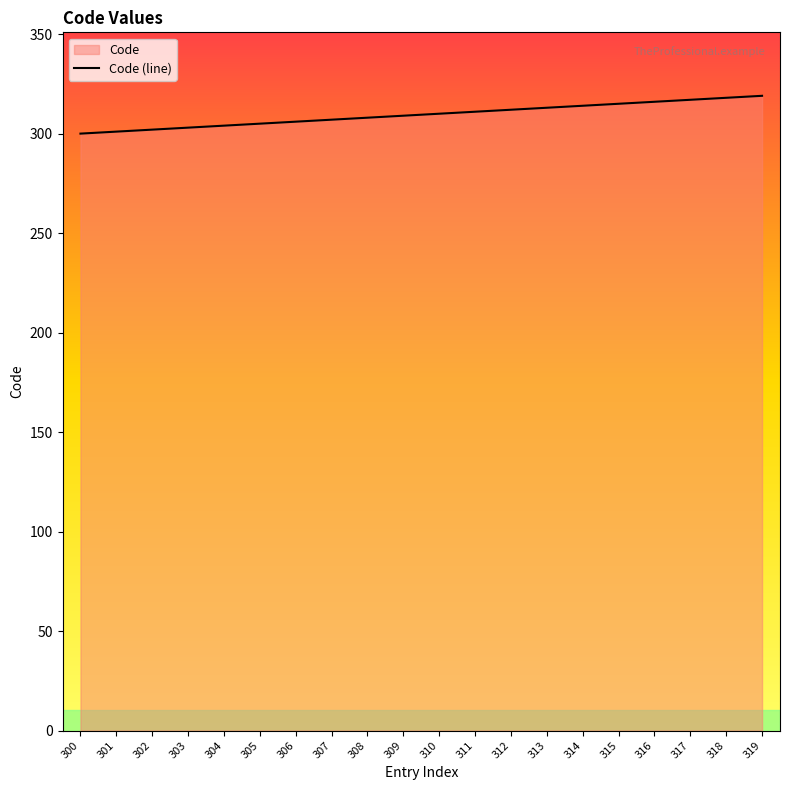

Reading right to left, list all the values displayed in this chart.

319=319	318=318	317=317	316=316	315=315	314=314	313=313	312=312	311=311	310=310	309=309	308=308	307=307	306=306	305=305	304=304	303=303	302=302	301=301	300=300